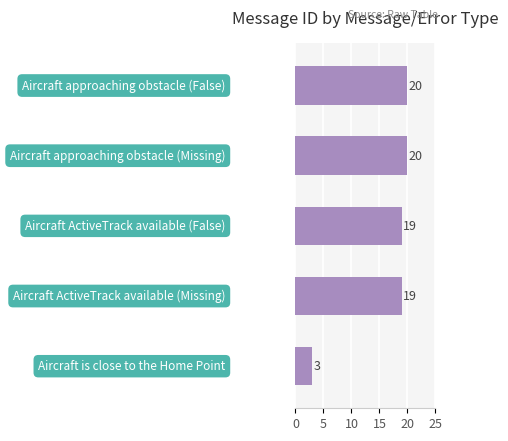

What is the difference between the second highest and minimum values?

17